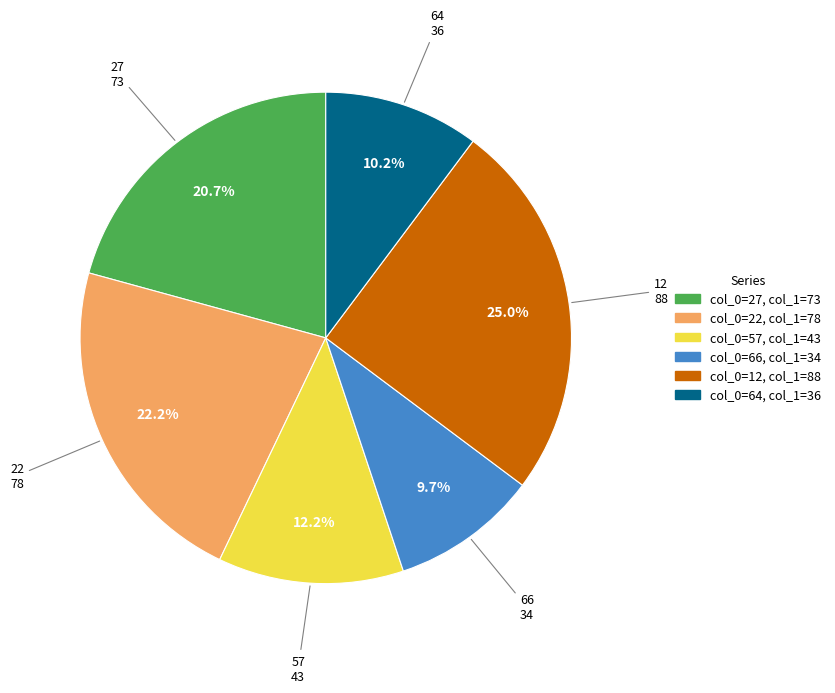

Is there a majority slice in this chart?

No